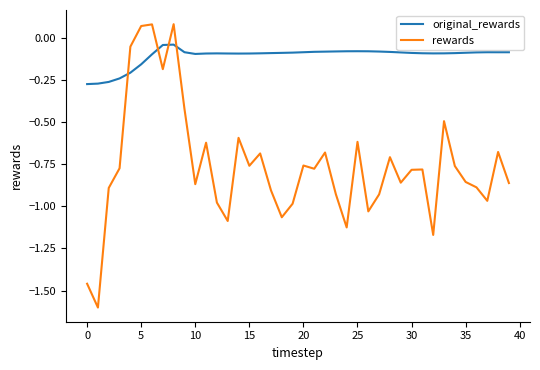

What is the smallest value displayed?

-1.6